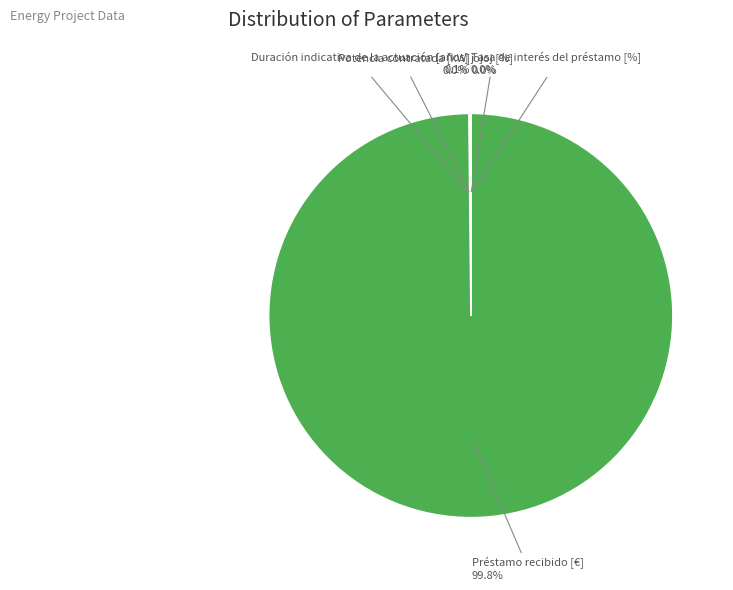

Which category accounts for the majority?

Préstamo recibido [€]